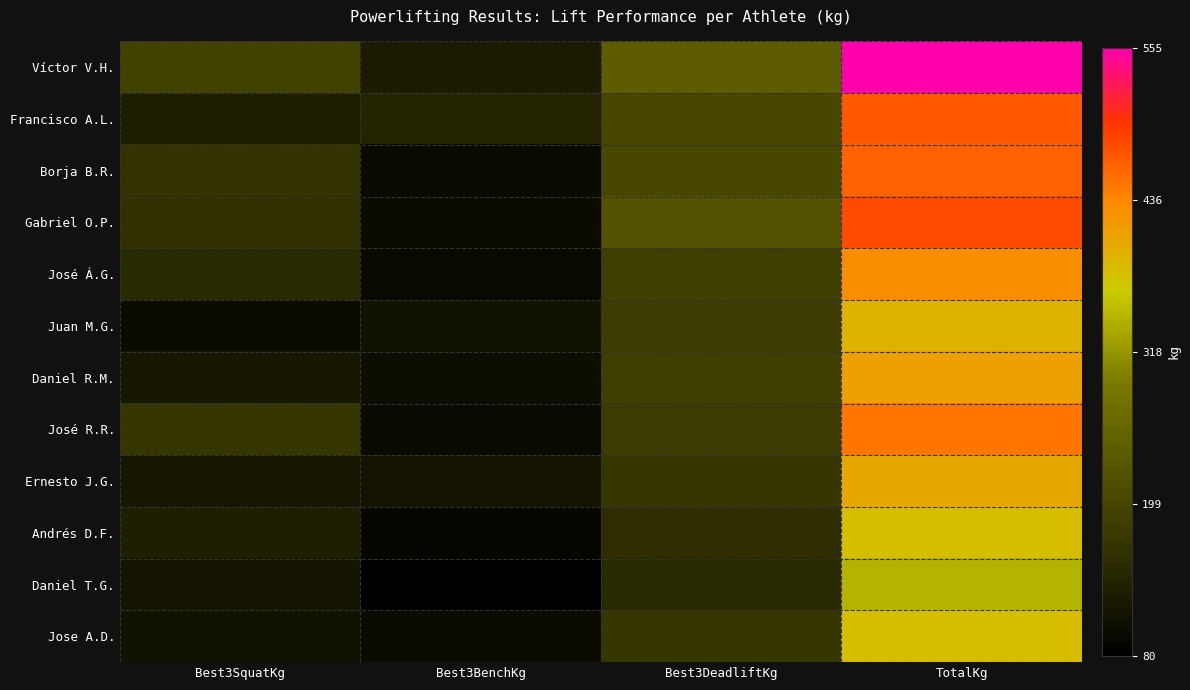

Reading right to left, what are all the values shown in this chart?

Víctor V.H.: TotalKg=555.0	Best3DeadliftKg=240.0	Best3BenchKg=125.0	Best3SquatKg=190.0
Francisco A.L.: TotalKg=470.0	Best3DeadliftKg=200.0	Best3BenchKg=140.0	Best3SquatKg=130.0
Borja B.R.: TotalKg=462.5	Best3DeadliftKg=200.0	Best3BenchKg=97.5	Best3SquatKg=165.0
Gabriel O.P.: TotalKg=480.0	Best3DeadliftKg=220.0	Best3BenchKg=100.0	Best3SquatKg=160.0
José Á.G.: TotalKg=430.0	Best3DeadliftKg=185.0	Best3BenchKg=95.0	Best3SquatKg=150.0
Juan M.G.: TotalKg=390.0	Best3DeadliftKg=180.0	Best3BenchKg=110.0	Best3SquatKg=100.0
Daniel R.M.: TotalKg=410.0	Best3DeadliftKg=185.0	Best3BenchKg=105.0	Best3SquatKg=120.0
José R.R.: TotalKg=447.5	Best3DeadliftKg=180.0	Best3BenchKg=97.5	Best3SquatKg=170.0
Ernesto J.G.: TotalKg=402.5	Best3DeadliftKg=170.0	Best3BenchKg=112.5	Best3SquatKg=120.0
Andrés D.F.: TotalKg=380.0	Best3DeadliftKg=155.0	Best3BenchKg=92.5	Best3SquatKg=132.5
Daniel T.G.: TotalKg=345.0	Best3DeadliftKg=150.0	Best3BenchKg=80.0	Best3SquatKg=115.0
Jose A.D.: TotalKg=380.0	Best3DeadliftKg=170.0	Best3BenchKg=100.0	Best3SquatKg=110.0